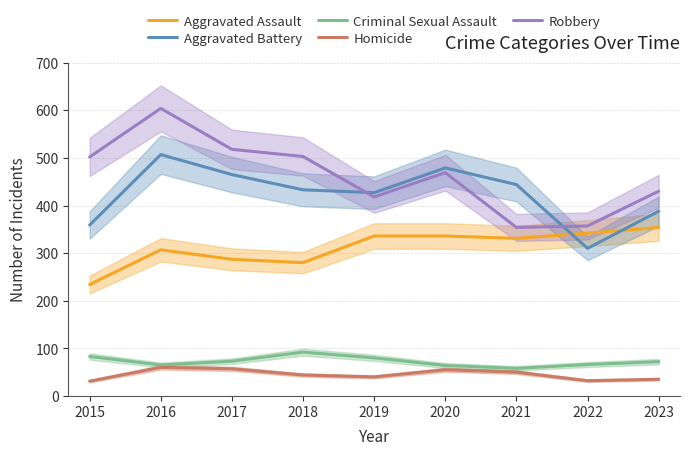

What is the difference between the maximum and minimum values in the Aggravated Battery series?

197